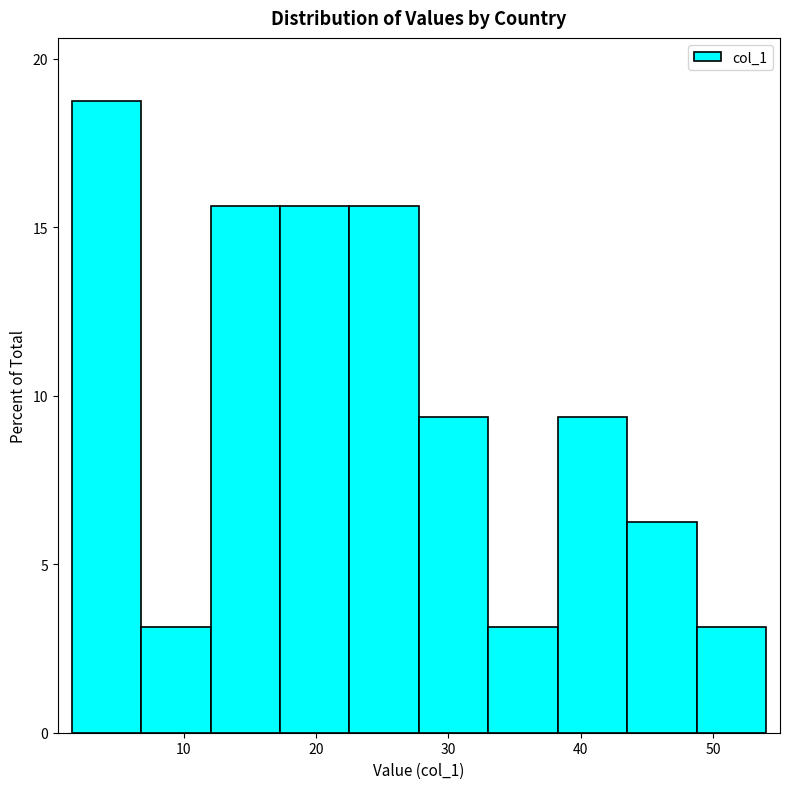

How tall is the bar that spans 49 to 54 on the x-axis? Neither the bar edges nor the heights are printed on the chart, so give them approximately, as read against the axes.

3.0